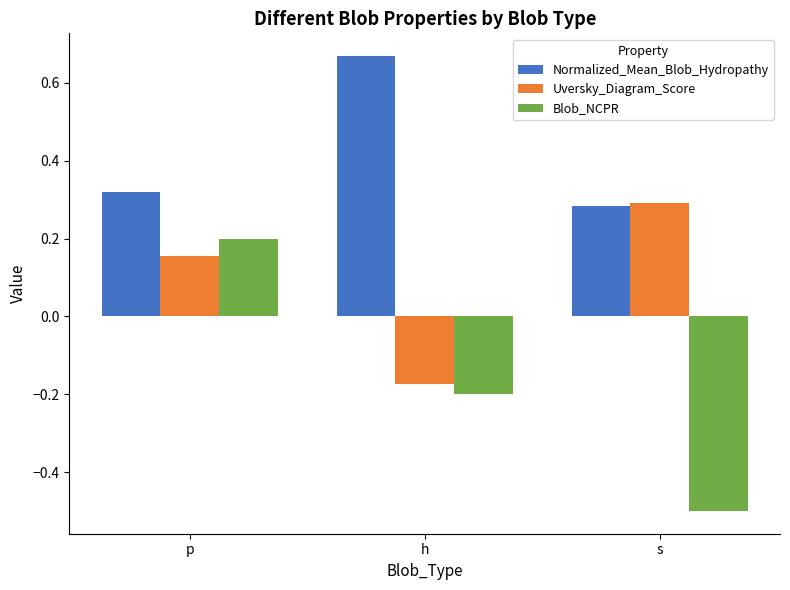

What is the sum of all Blob_NCPR values?

-0.5